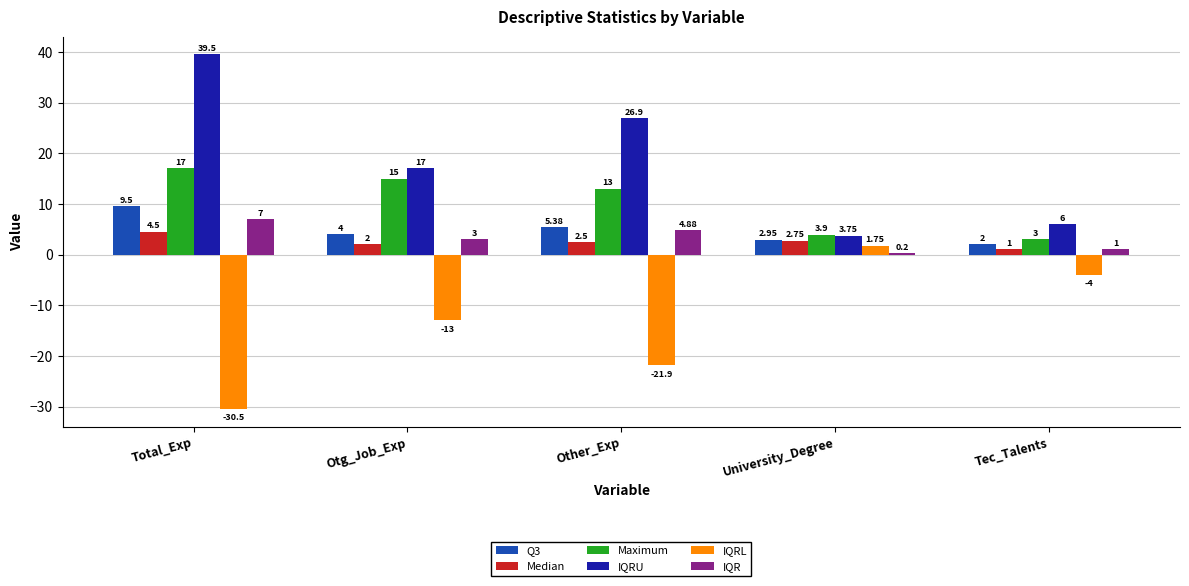

At which label is IQRU closest to 21?

Otg_Job_Exp